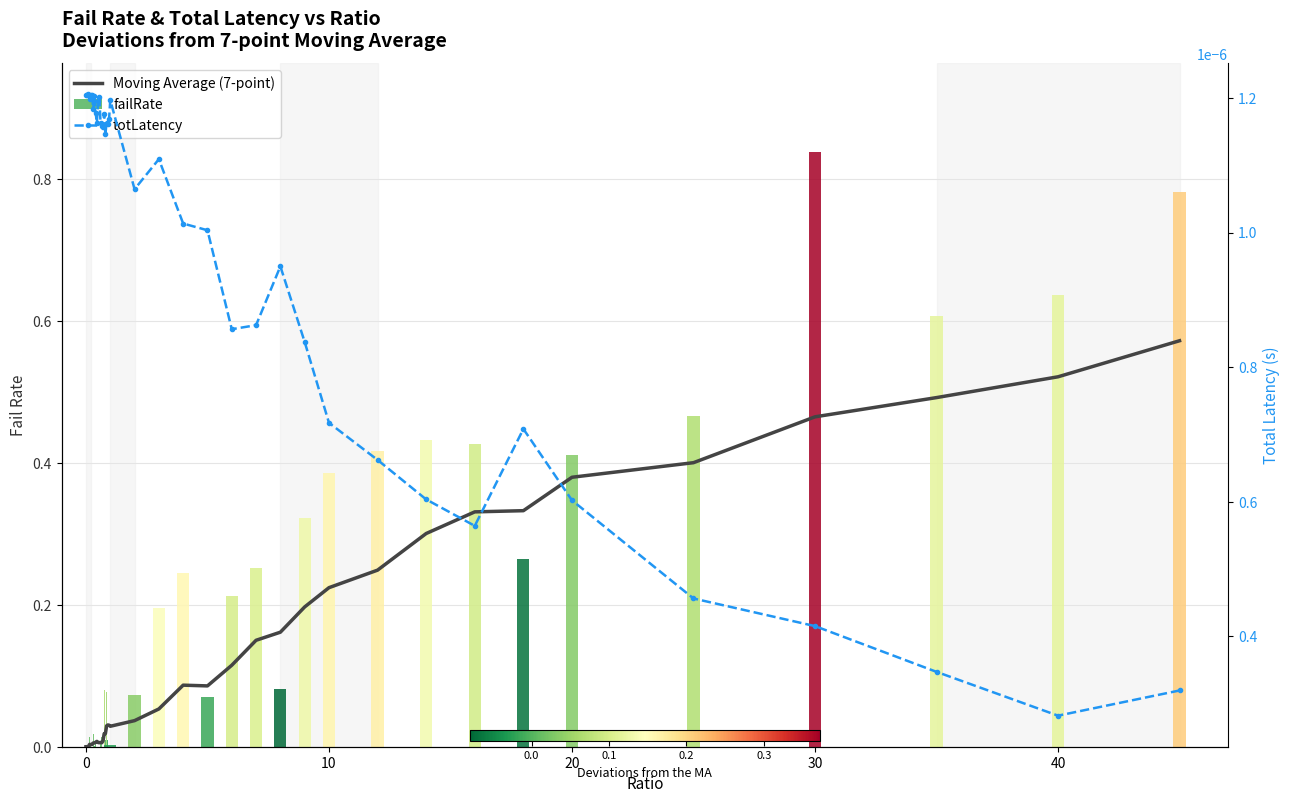

What is the label of the 21st bar from the left?

20